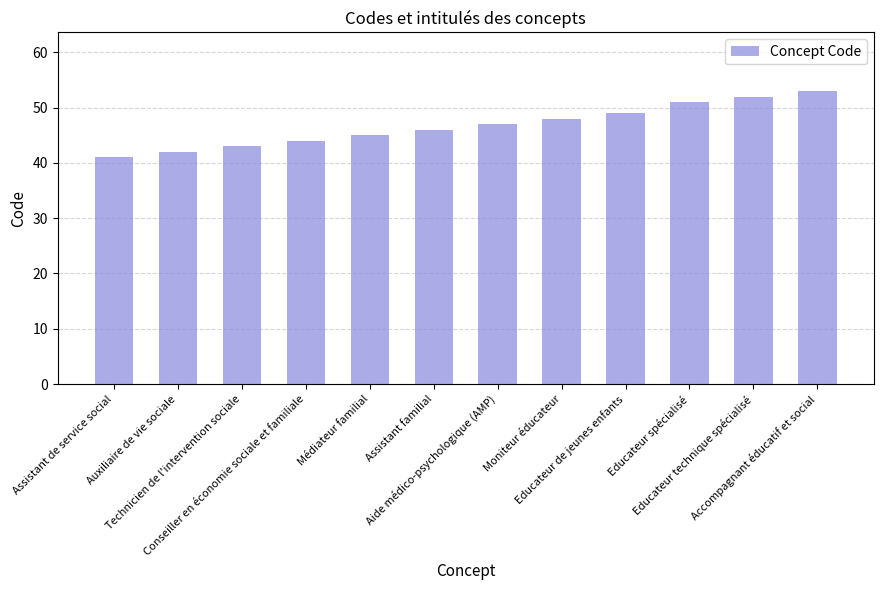

Are the bars horizontal?

No